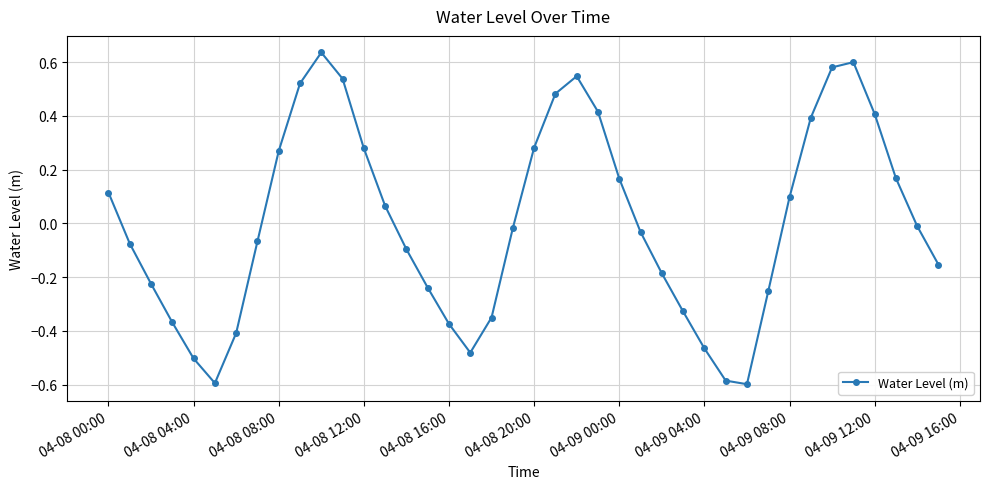

True or false: the data has more than 0 interior local peaks.

True